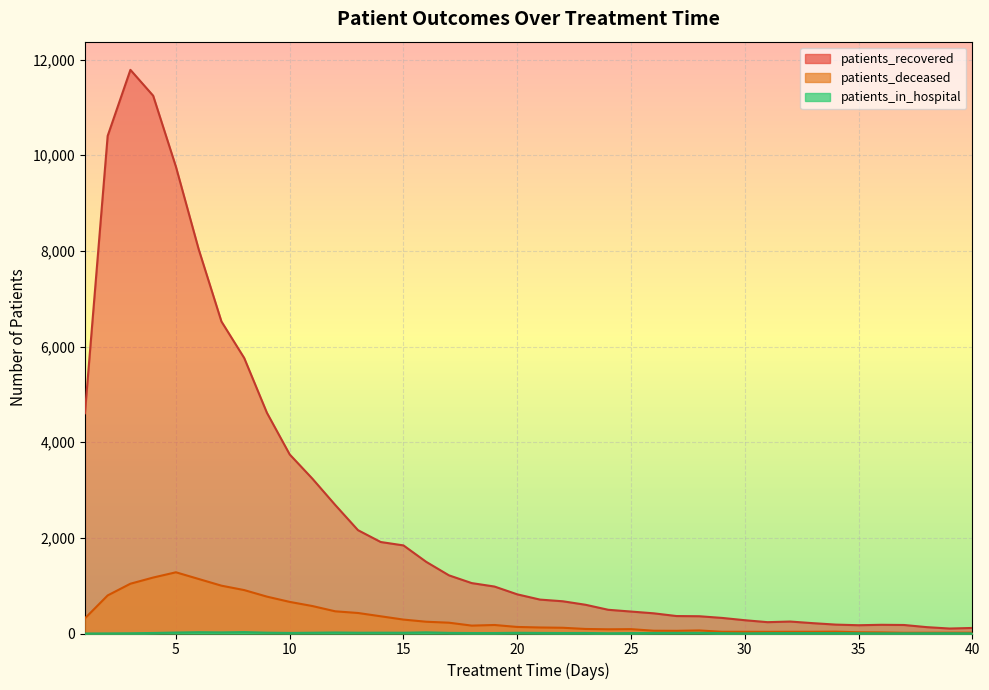

At which label does patients_recovered reach its peak?

3